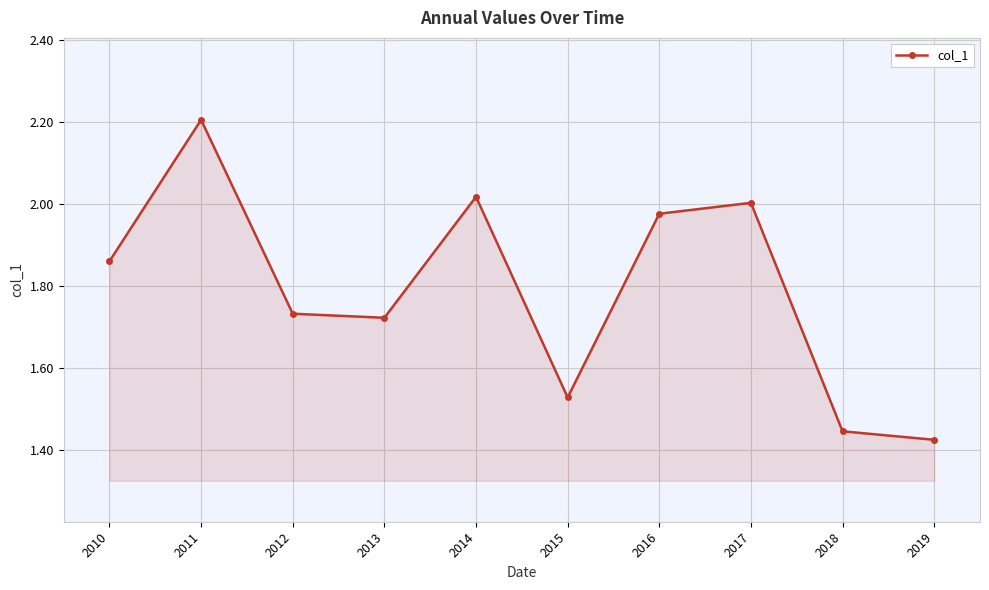

What is the value of the 2nd point from the left?

2.2